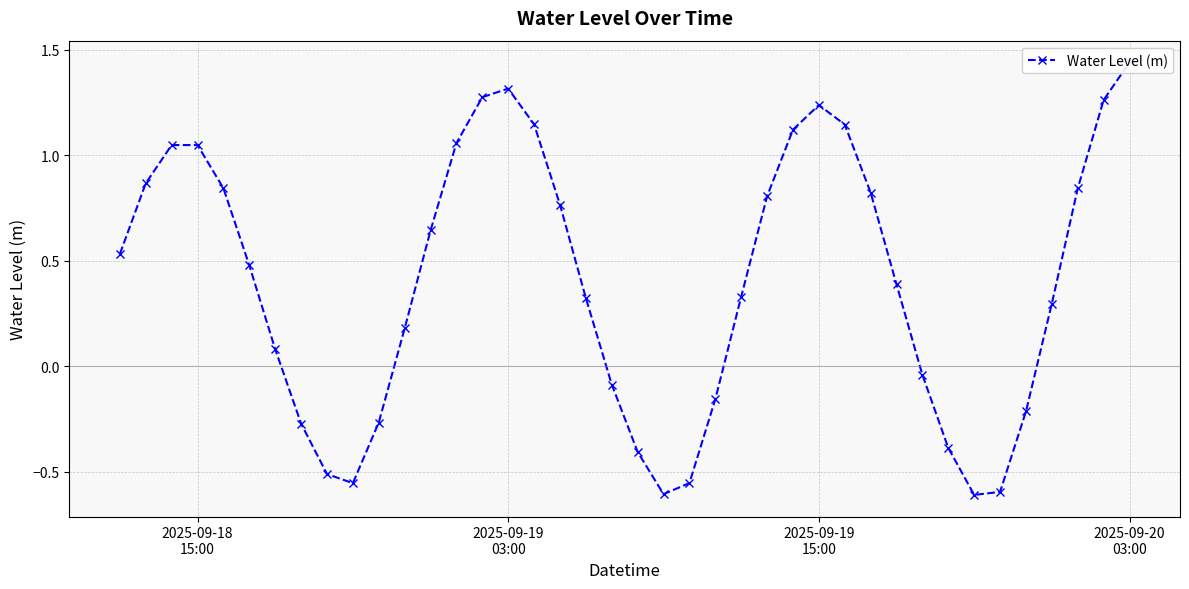

Count the number of data series in this chart.

1